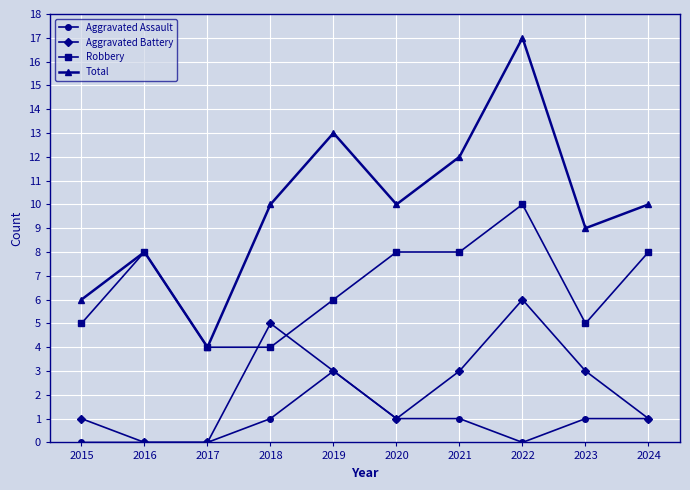

Does the chart display data point markers on the line(s)?

Yes